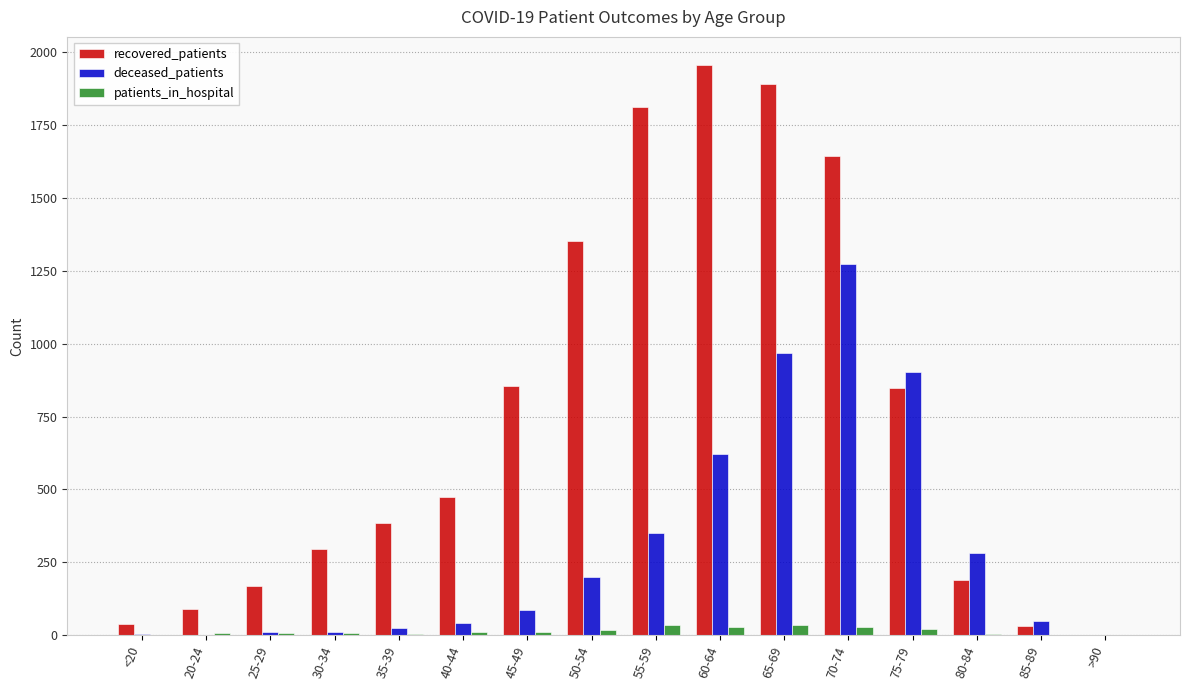

What is the sum of all patients_in_hospital values?

222